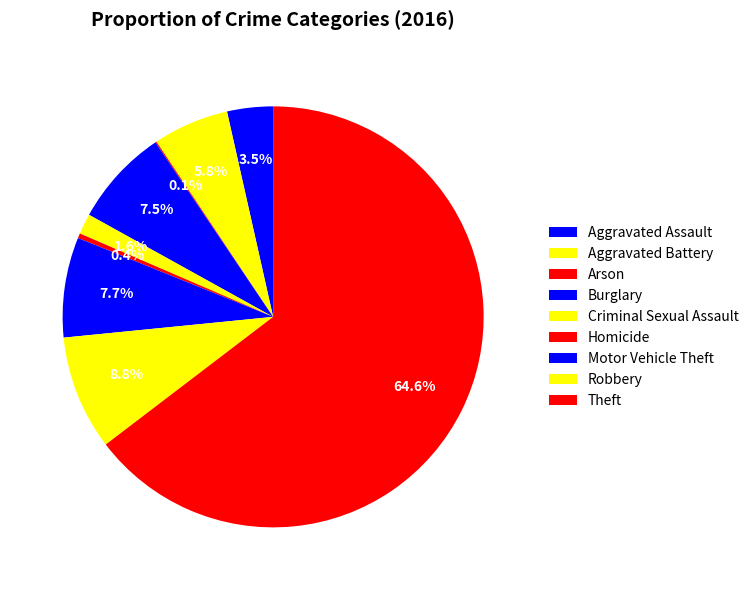

How many segments does this pie chart have?

9